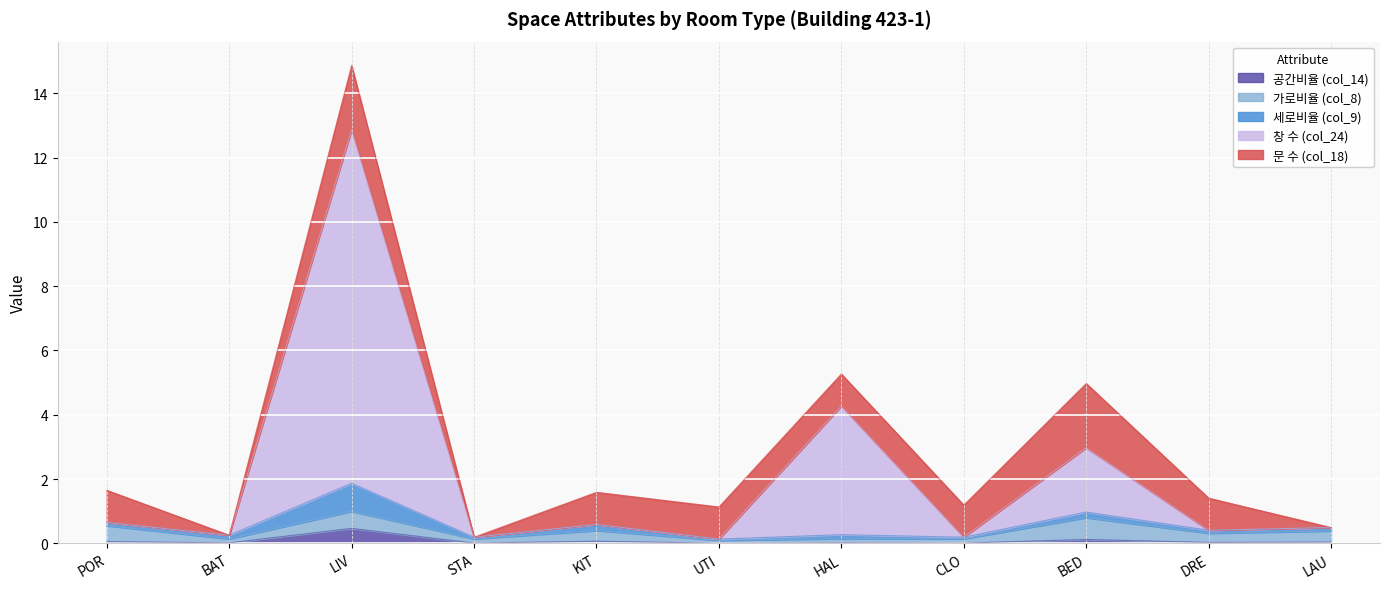

Which category has the highest value in the 가로비율 (col_8) series?

BED